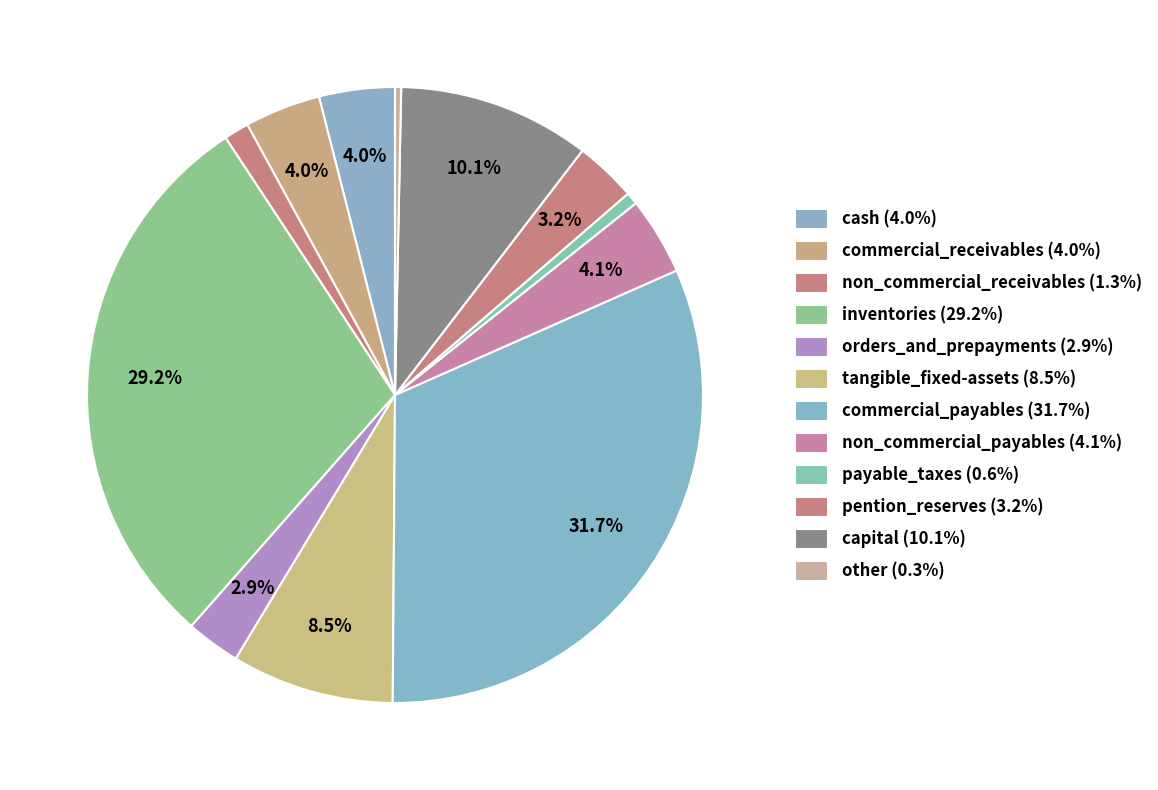

Which category has the biggest portion of the pie?

commercial_payables